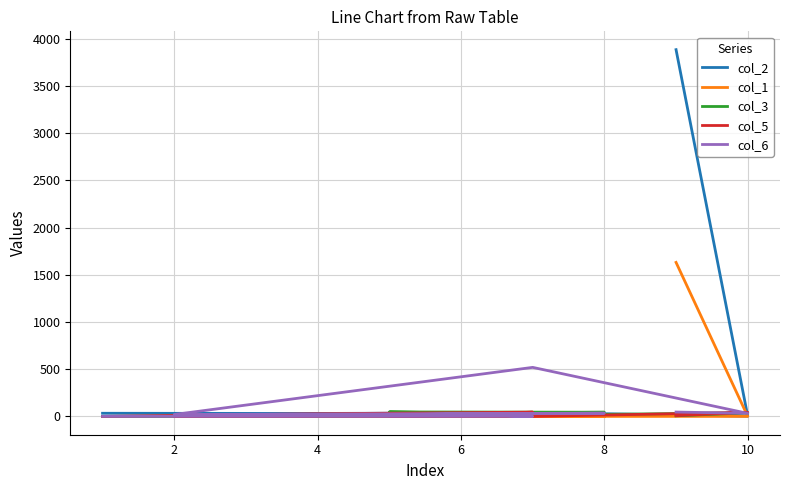

How many lines are shown in the chart?

5